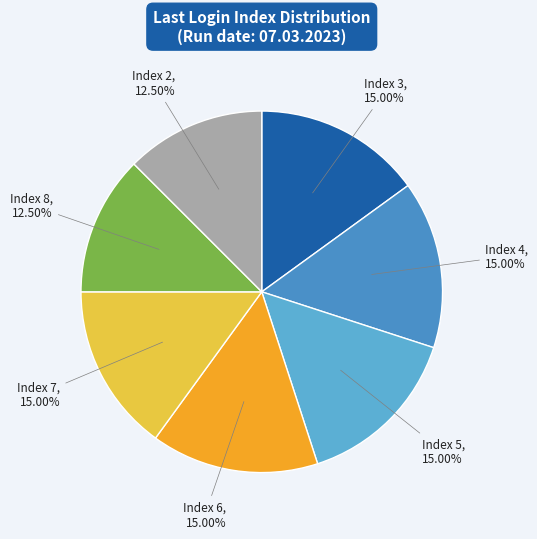

Count the number of slices in the pie.

7